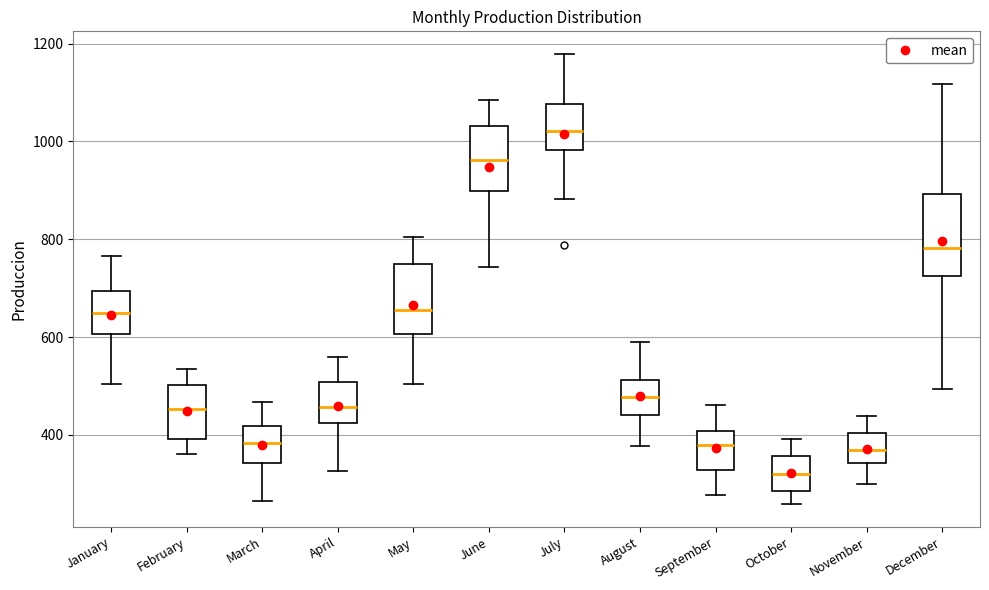

Reading left to right, read every box against the y-axis: the position of its median line, the range the box covers, and the ends of its whiskers. The values are not printed on the chart, so give them approximately, as read against the axis.

January: median 640, box 600 to 700, whiskers 500 to 760
February: median 460, box 400 to 500, whiskers 360 to 540
March: median 380, box 340 to 420, whiskers 260 to 460
April: median 460, box 420 to 500, whiskers 320 to 560
May: median 660, box 600 to 740, whiskers 500 to 800
June: median 960, box 900 to 1040, whiskers 740 to 1080
July: median 1020, box 980 to 1080, whiskers 880 to 1180
August: median 480, box 440 to 520, whiskers 380 to 580
September: median 380, box 320 to 400, whiskers 280 to 460
October: median 320, box 280 to 360, whiskers 260 to 400
November: median 360, box 340 to 400, whiskers 300 to 440
December: median 780, box 720 to 900, whiskers 500 to 1120